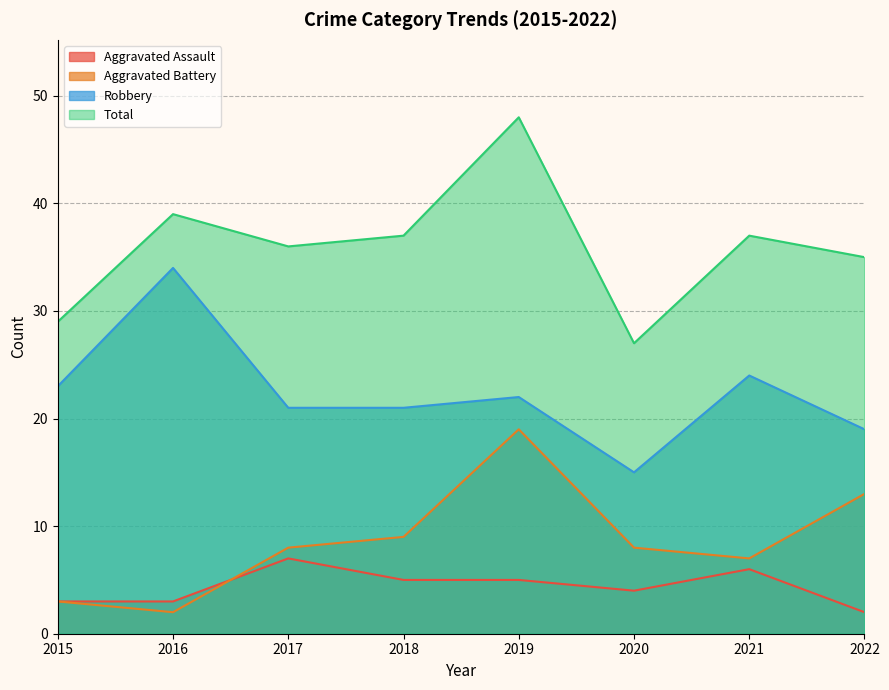

True or false: Robbery has more than 0 points higher than both neighbors.

True